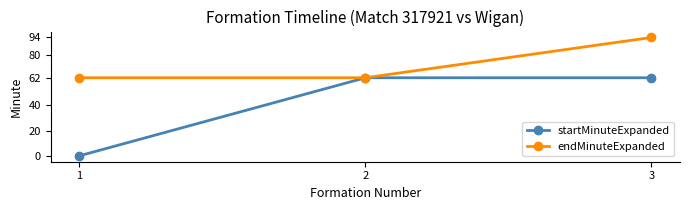

Which series has the widest spread of values?

startMinuteExpanded